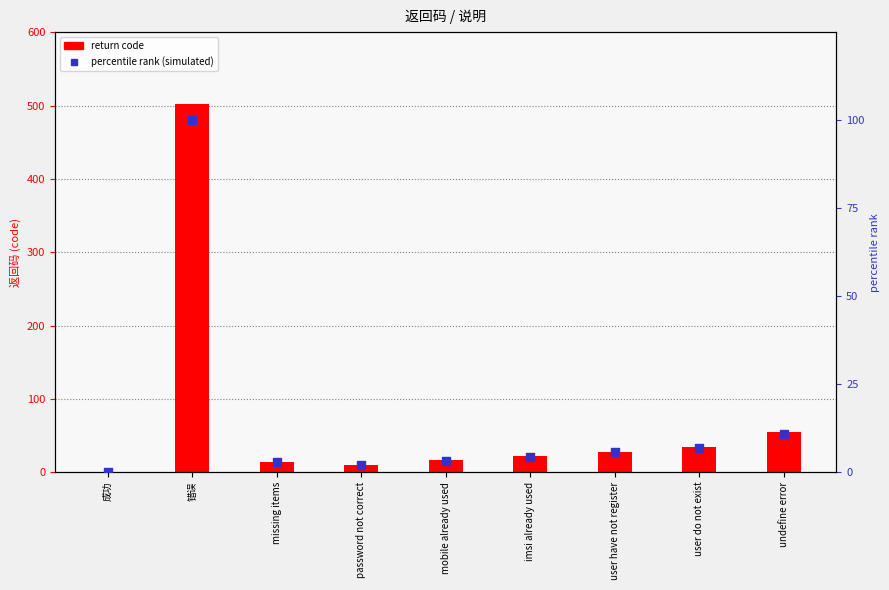

What are all the series names shown in the legend?

return code, percentile rank (simulated)